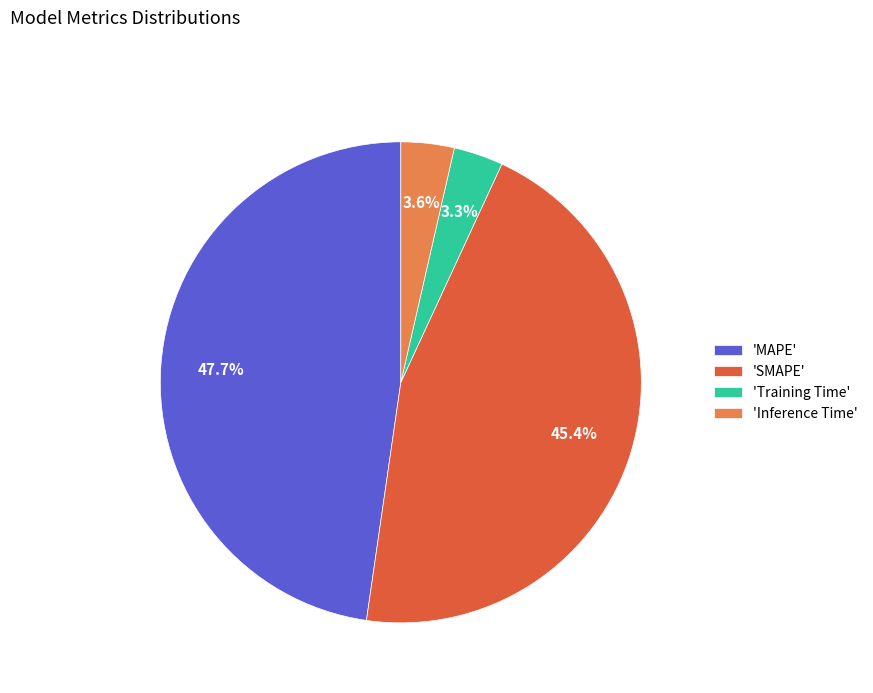

Which has a higher value, 'Inference Time' or 'MAPE'?

'MAPE'